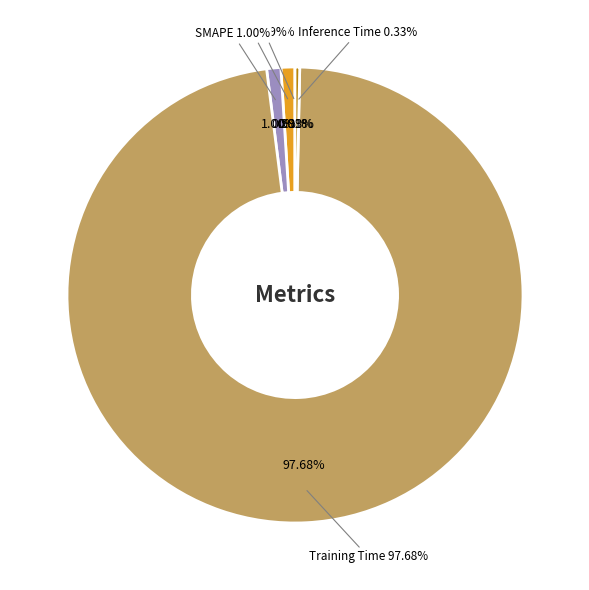

What is the majority slice?

Training Time